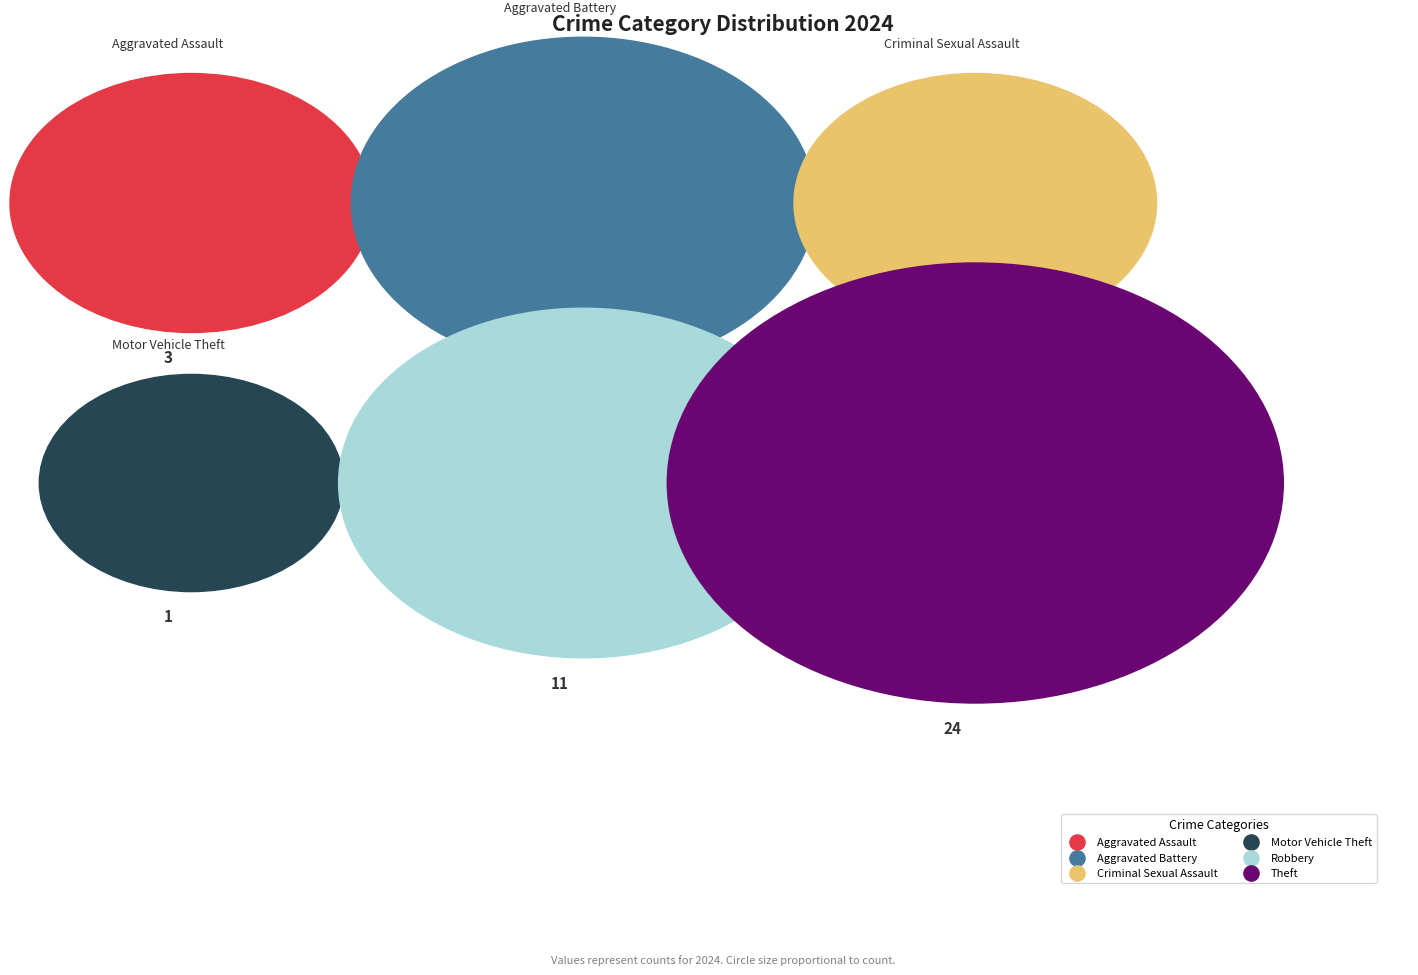

What is the ratio of the value at Aggravated Battery to the value at Robbery?

0.8